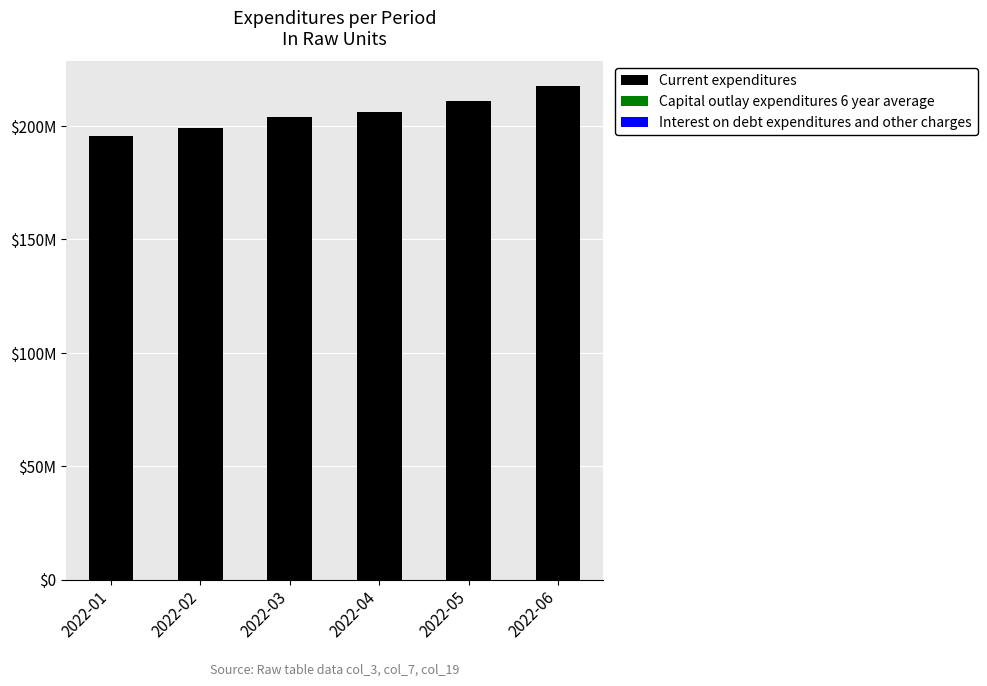

What is the difference between the maximum and minimum values in the Interest on debt expenditures and other charges series?

125